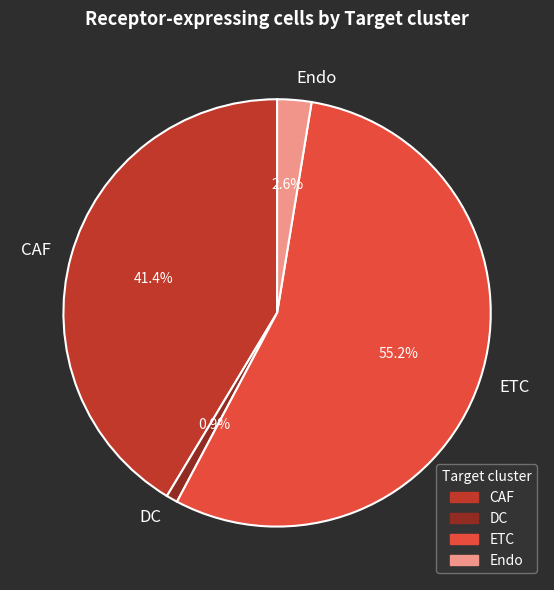

Count the number of slices in the pie.

4